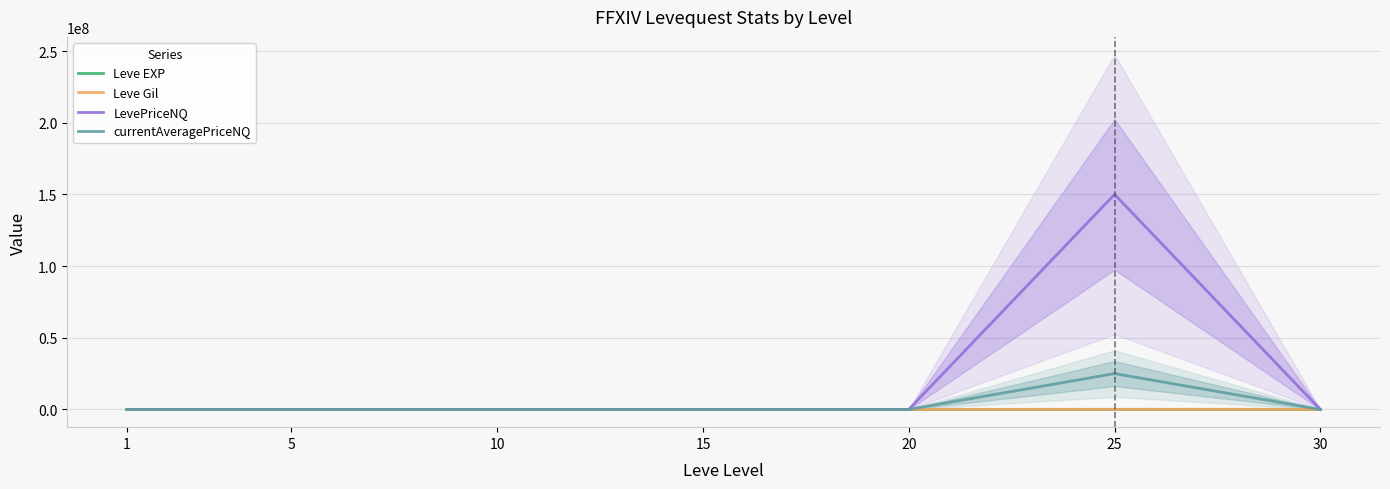

Rank the series at 25 from highest to lowest value.

LevePriceNQ, currentAveragePriceNQ, Leve EXP, Leve Gil